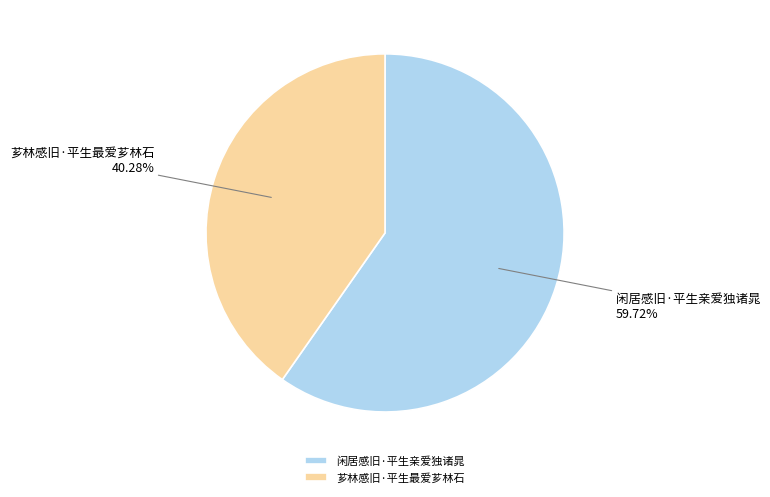

What is the smallest slice in the pie chart?

芗林感旧·平生最爱芗林石